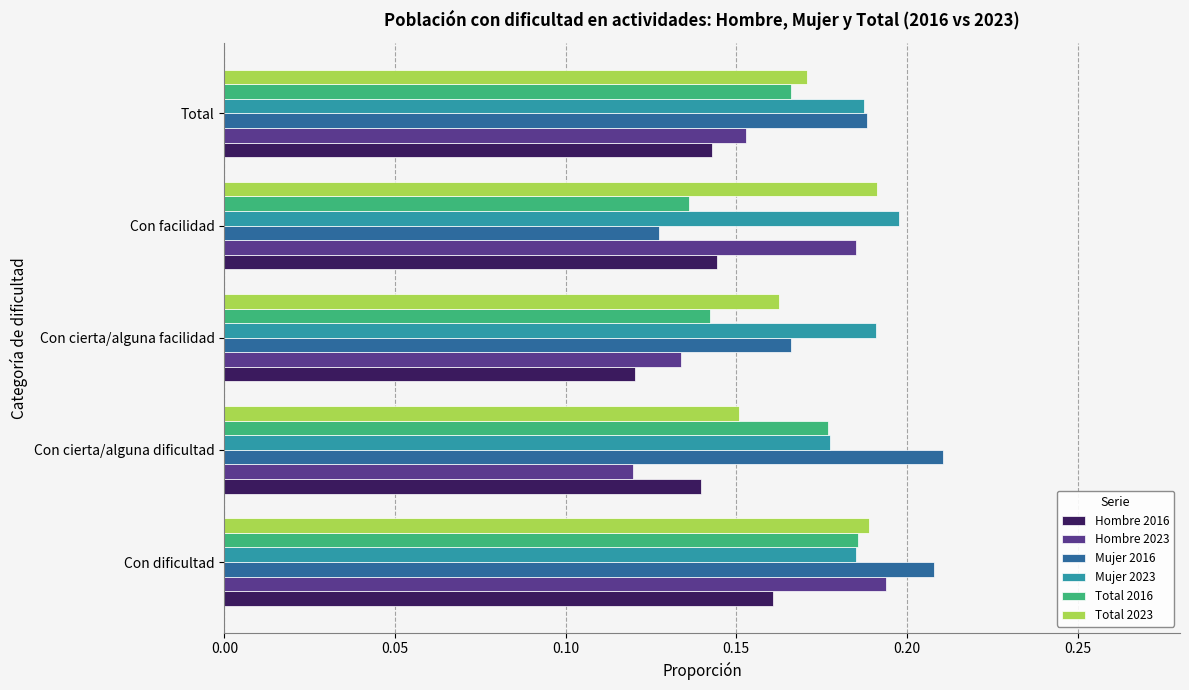

At which label does Hombre 2016 reach its peak?

Con dificultad